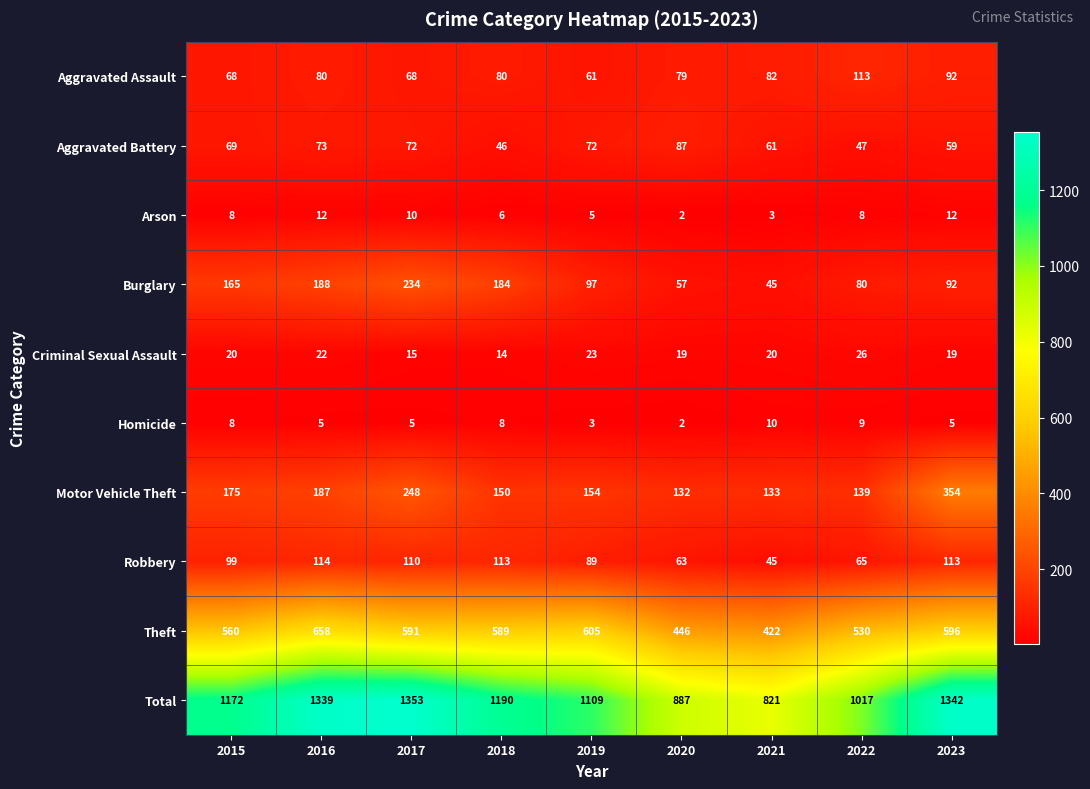

At which category does the chart reach its peak across all series?

2017